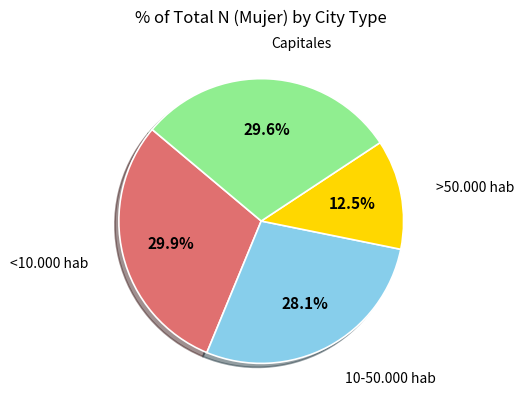

How many segments does this pie chart have?

4